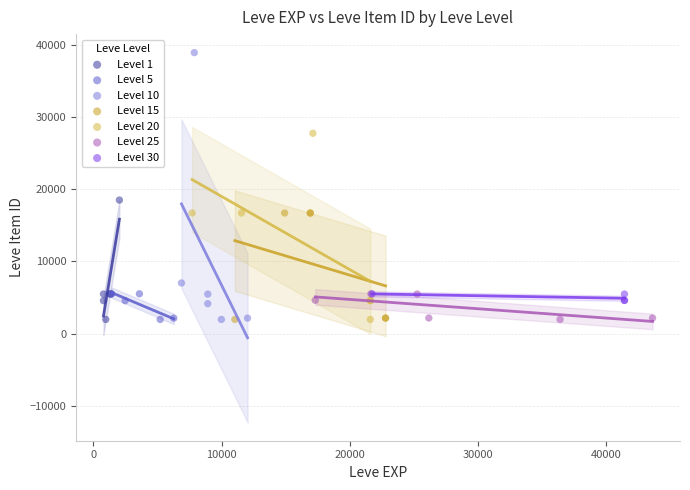

Which series reaches the maximum Y coordinate?

Level 10